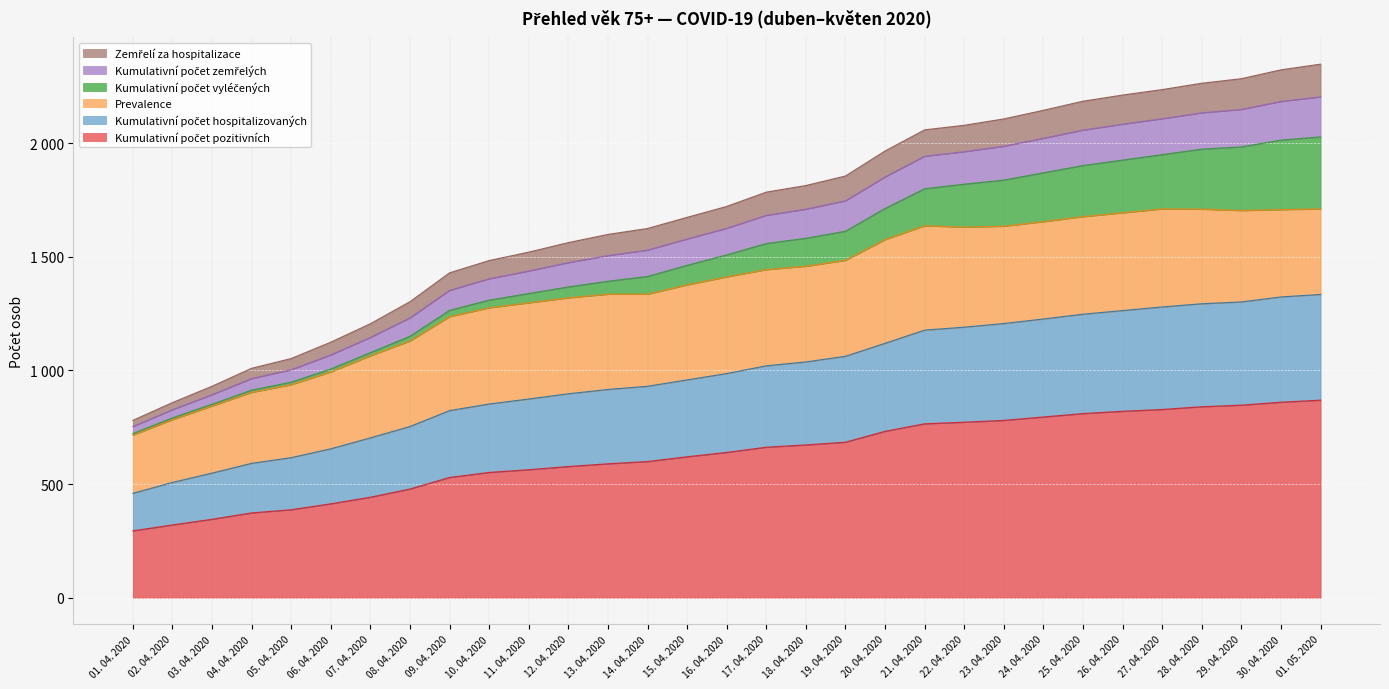

What is the label of the 28th point from the right?

04. 04. 2020